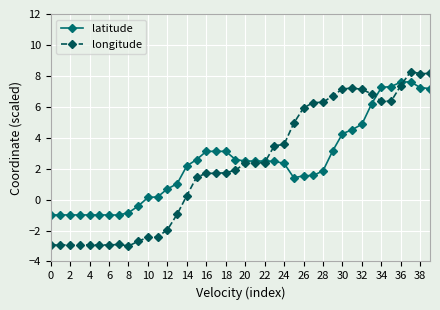

Which series has the widest spread of values?

longitude